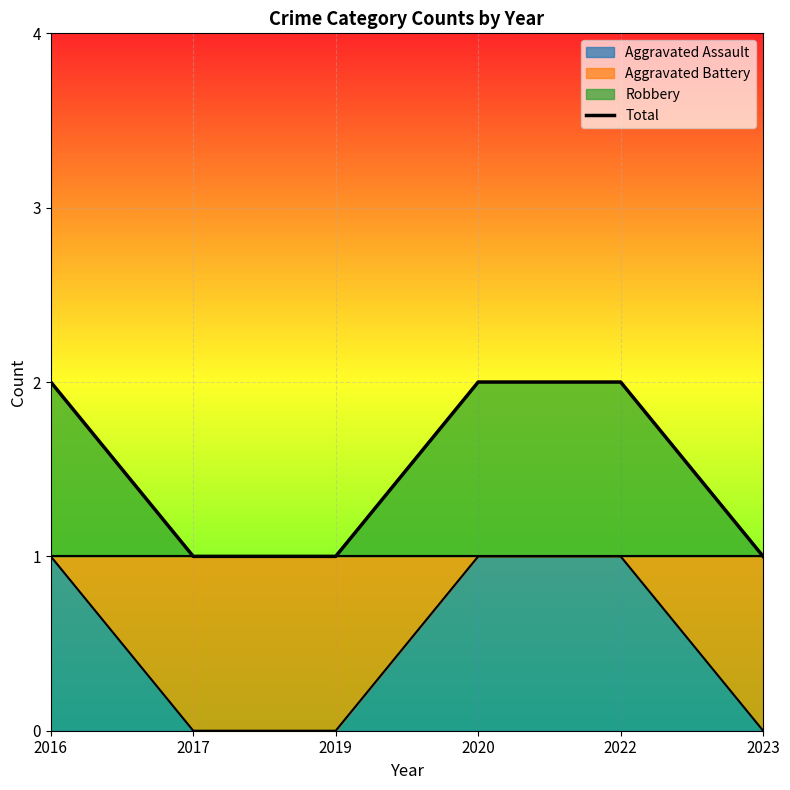

What is the value of the 1st point from the left?

2